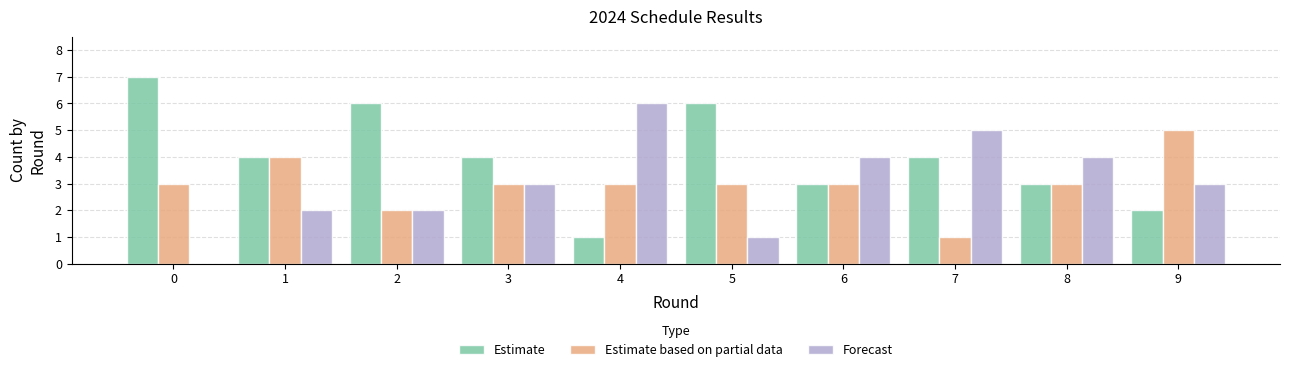

Which series has the largest total across all categories?

Estimate